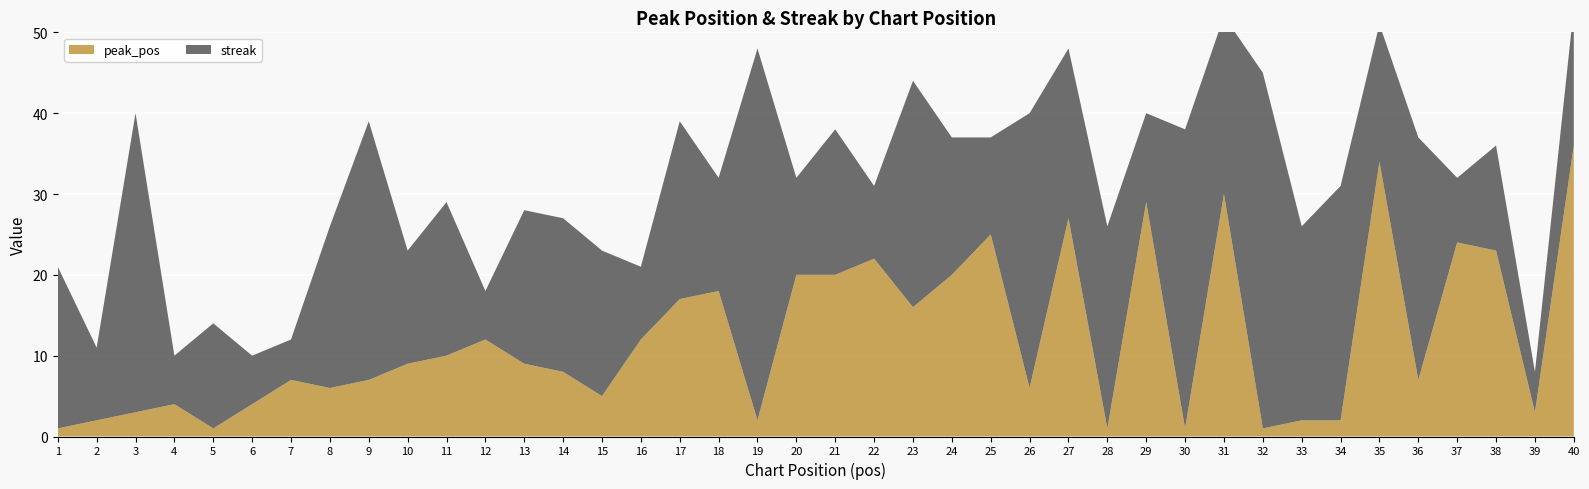

Reading left to right, extract all data points from this chart.

peak_pos: 1	2	3	4	1	4	7	6	7	9	10	12	9	8	5	12	17	18	2	20	20	22	16	20	25	6	27	1	29	1	30	1	2	2	34	7	24	23	3	36
streak: 20	9	37	6	13	6	5	20	32	14	19	6	19	19	18	9	22	14	46	12	18	9	28	17	12	34	21	25	11	37	22	44	24	29	17	30	8	13	5	17